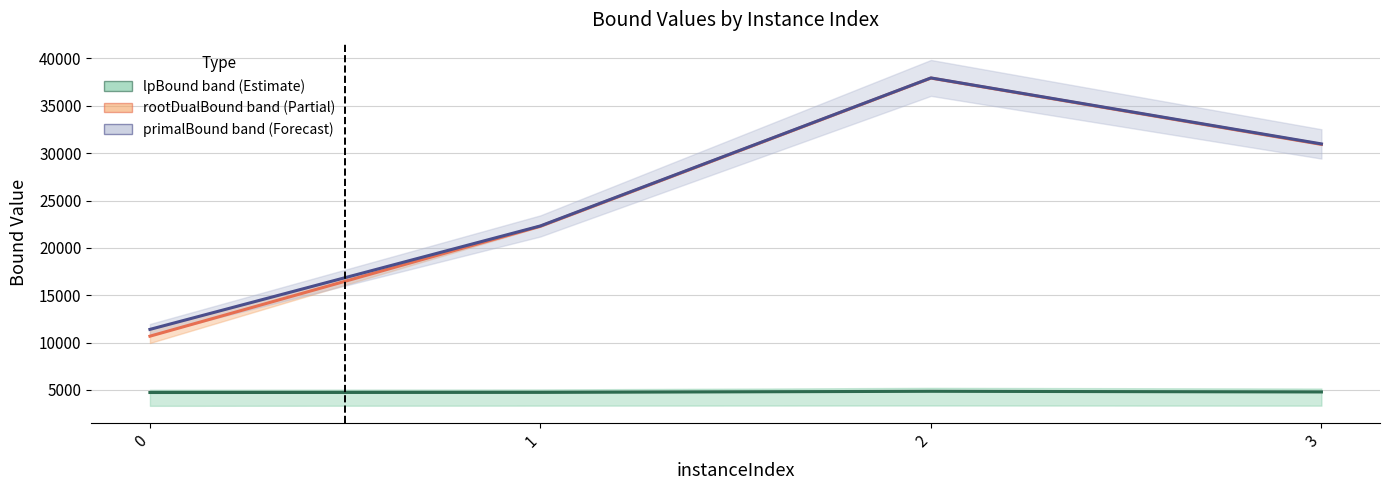

What is the value of the lpBoundPostVpc point at the 1st from the left?

4728.5